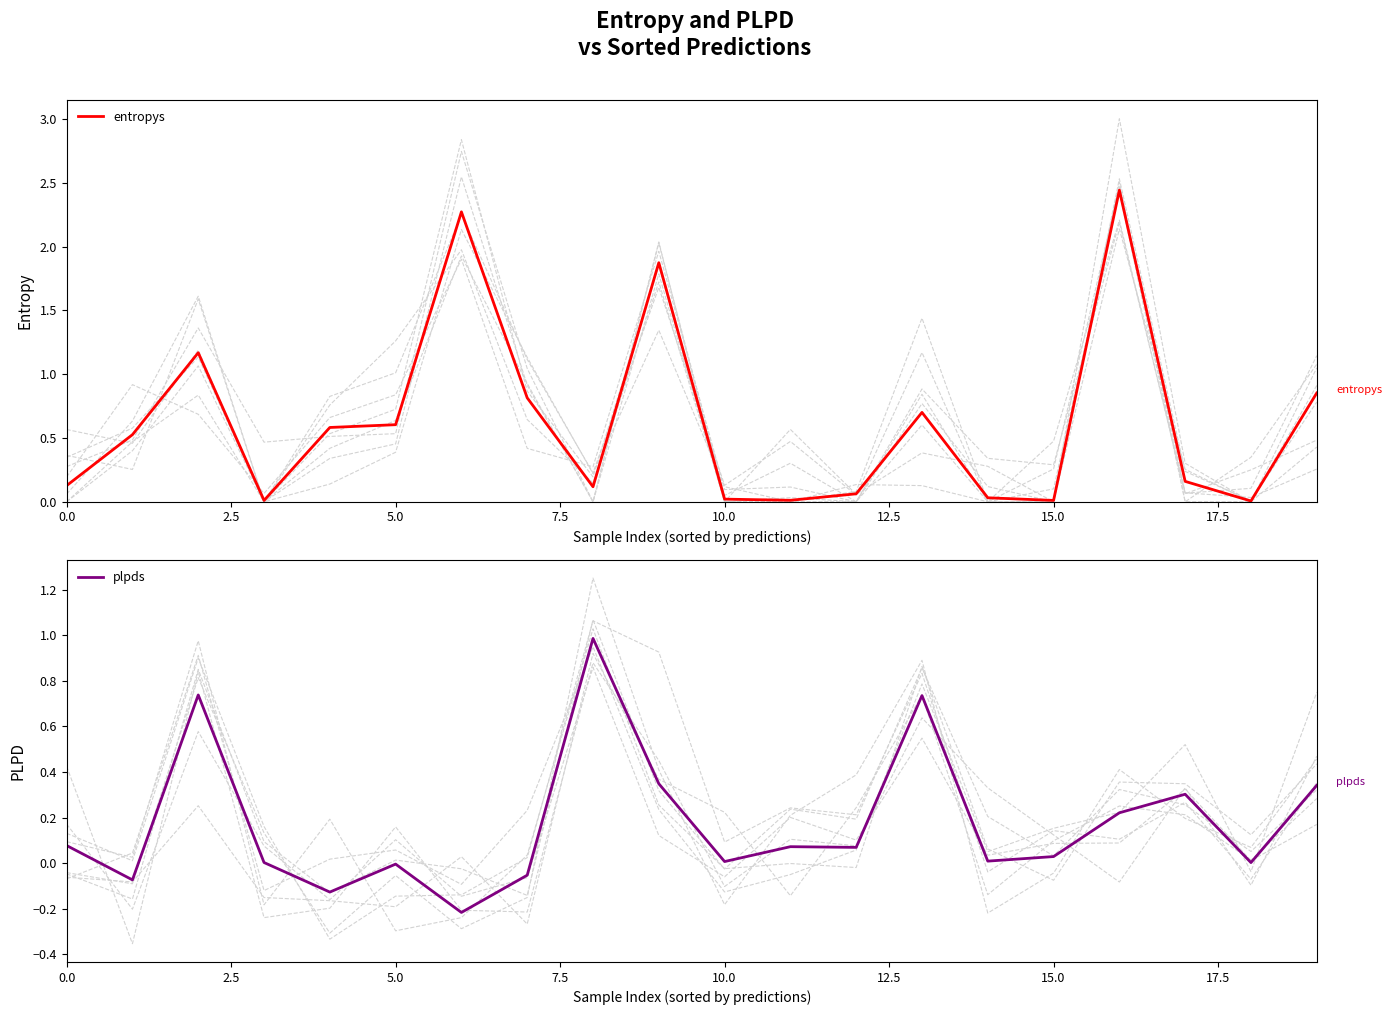

At which label is plpds closest to 0?

18